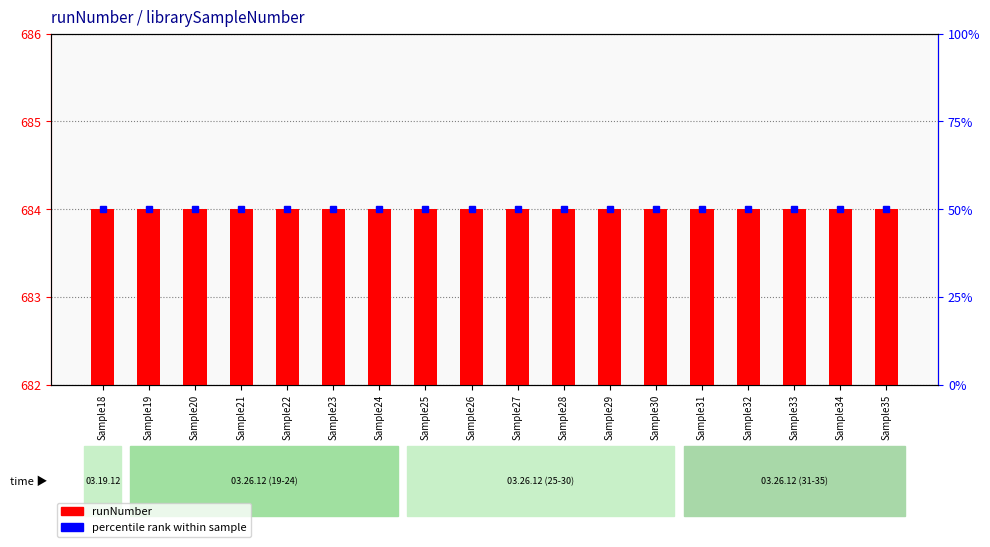

Is the value of percentile rank within sample at Sample28 greater than the value of runNumber at Sample33?

No